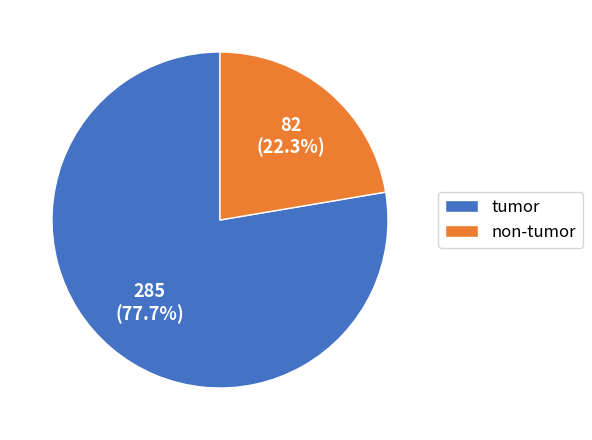

What is the smallest slice in the pie chart?

non-tumor